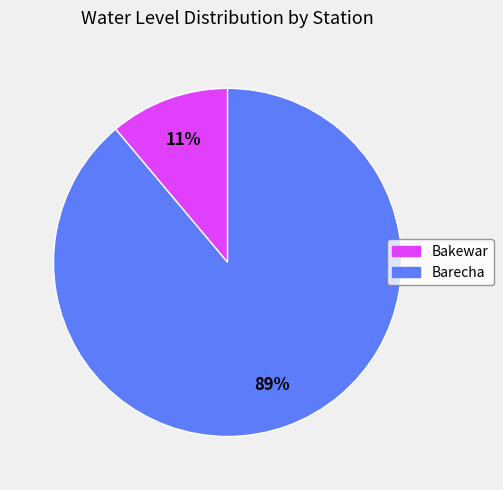

To the nearest percent, what is the combined percentage of Barecha and Bakewar?

100%